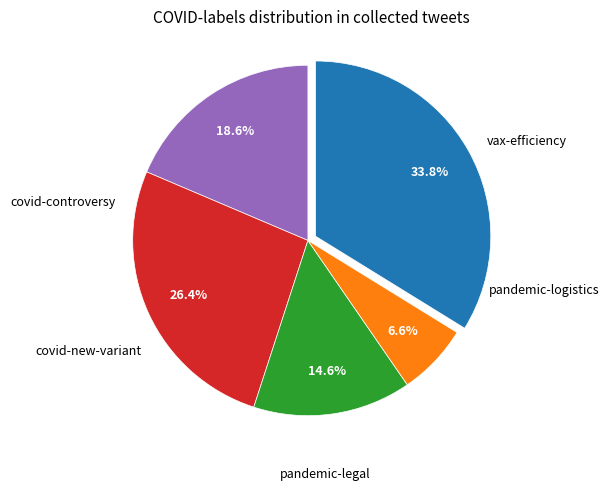

How many slices are in this pie chart?

5